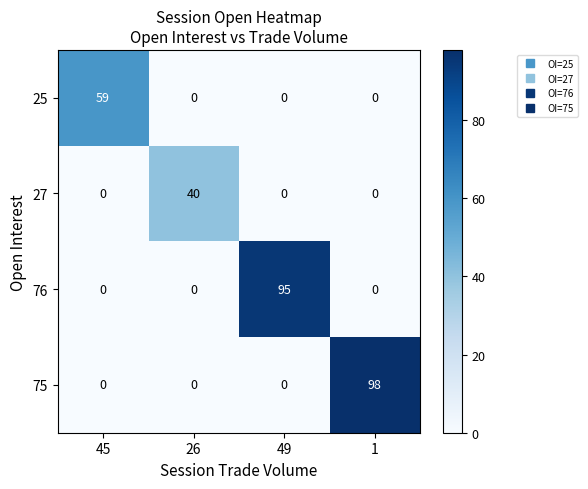

How many 76 values are between 0 and 95?

4